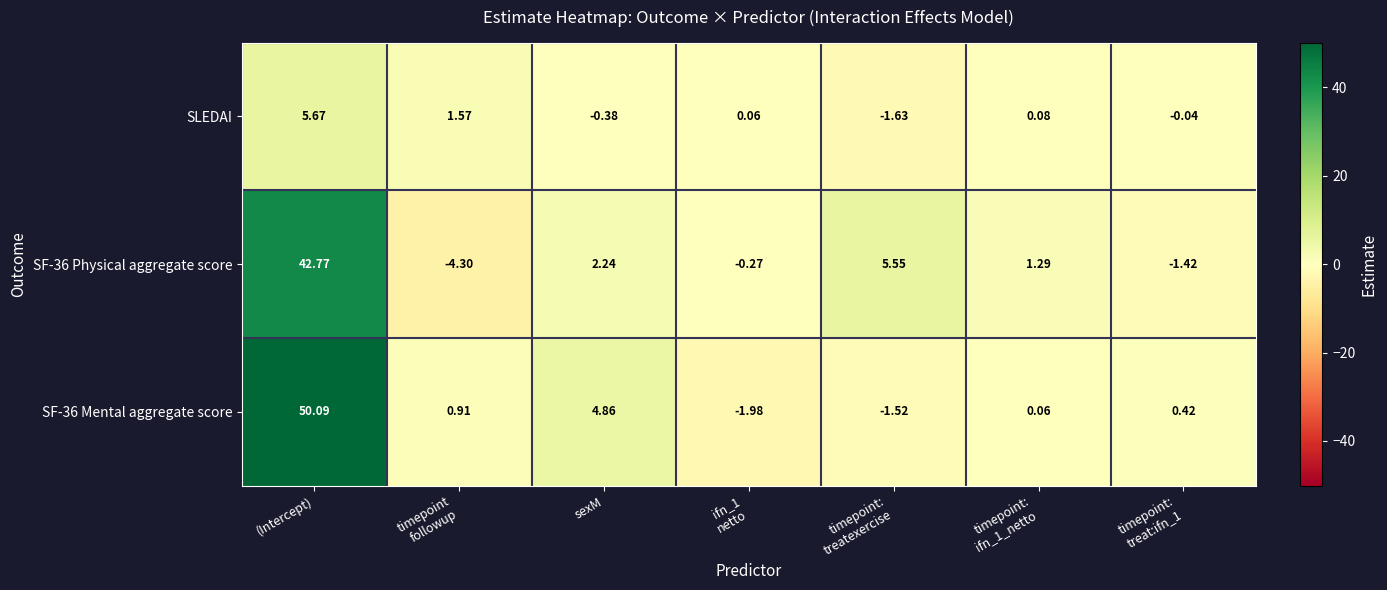

How many series are shown in this chart?

3